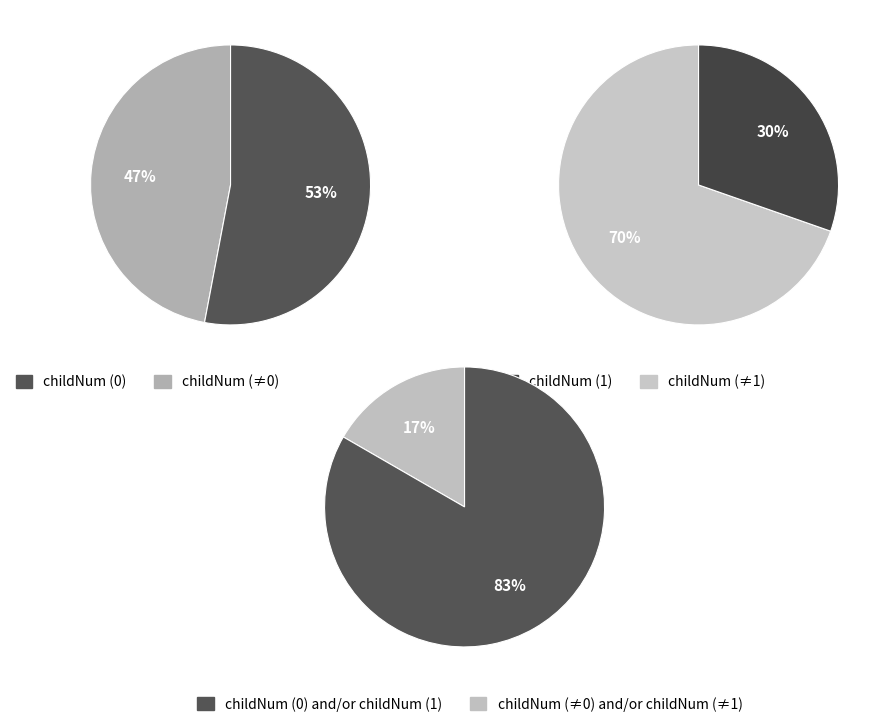

Does any single category account for the majority?

Yes